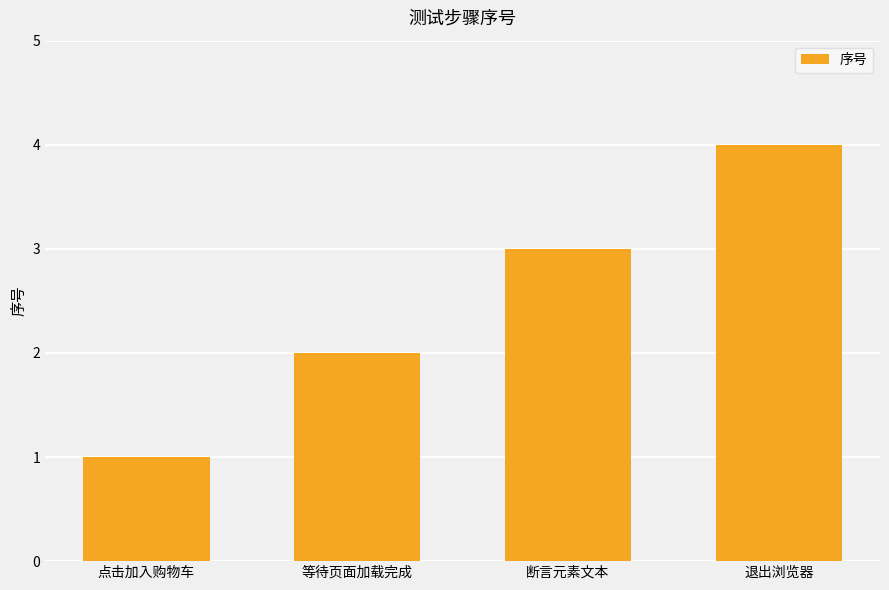

Count the values in the range 2 to 4.

3